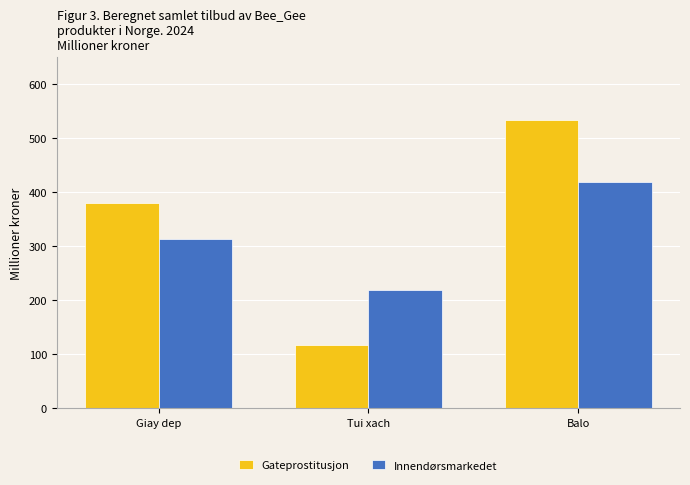

Which label corresponds to the largest value in the chart?

Balo